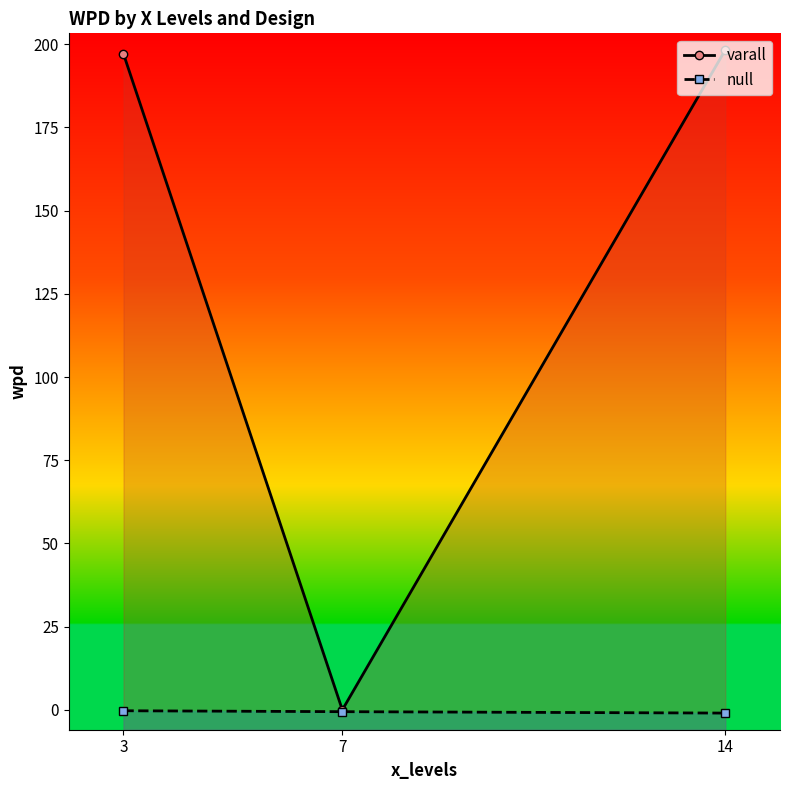

What is the value of the varall point at the 3rd from the left?

198.3